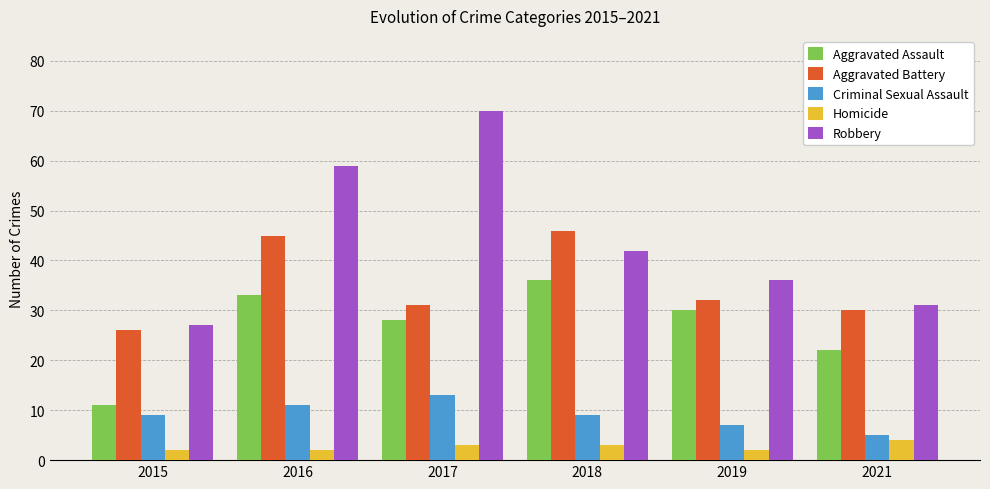

How many bars are there in each group?

5